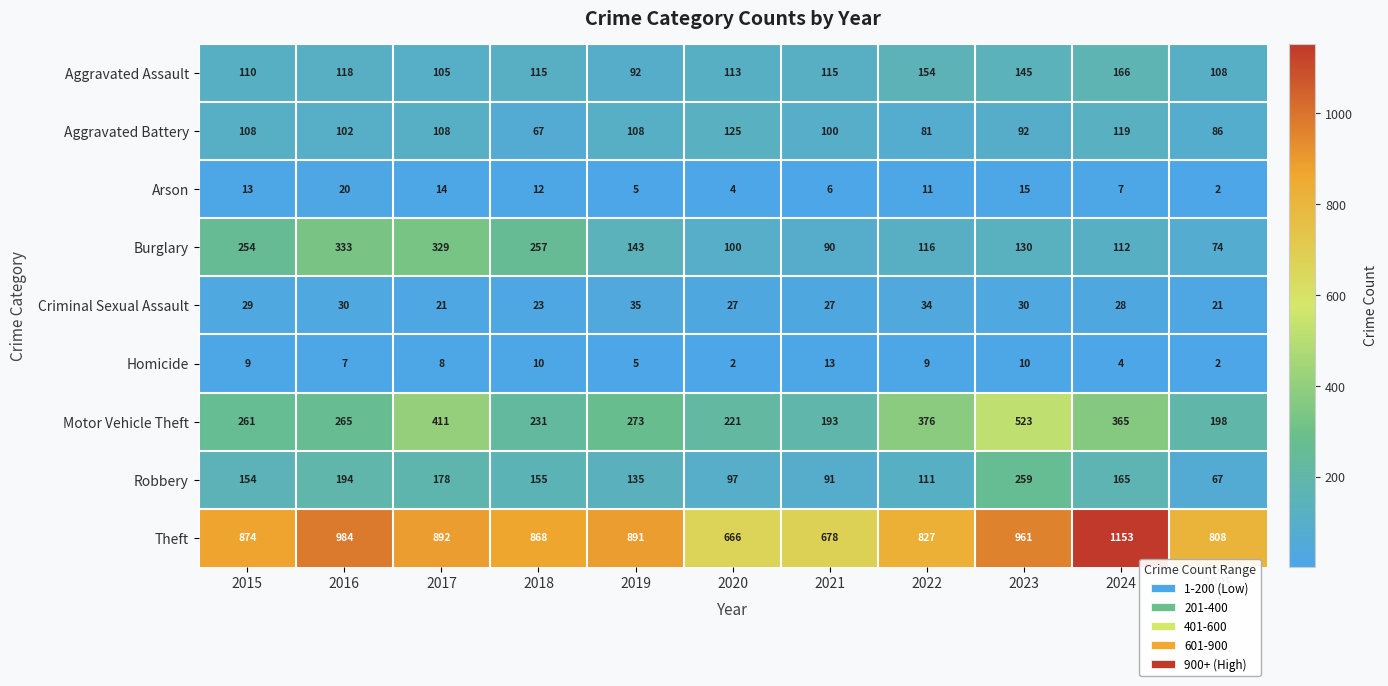

What is the difference between the Burglary values at 2015 and 2021?

164